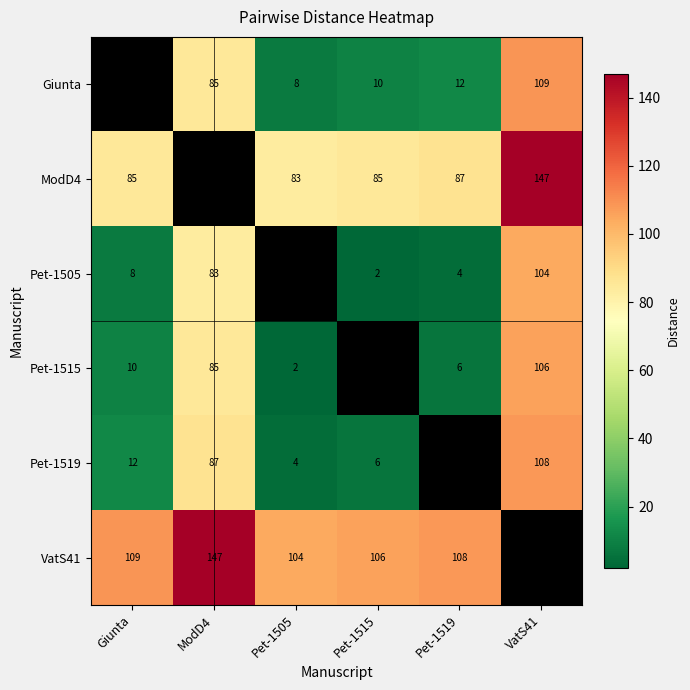

True or false: Pet-1505 has a value of 8 at Giunta.

True